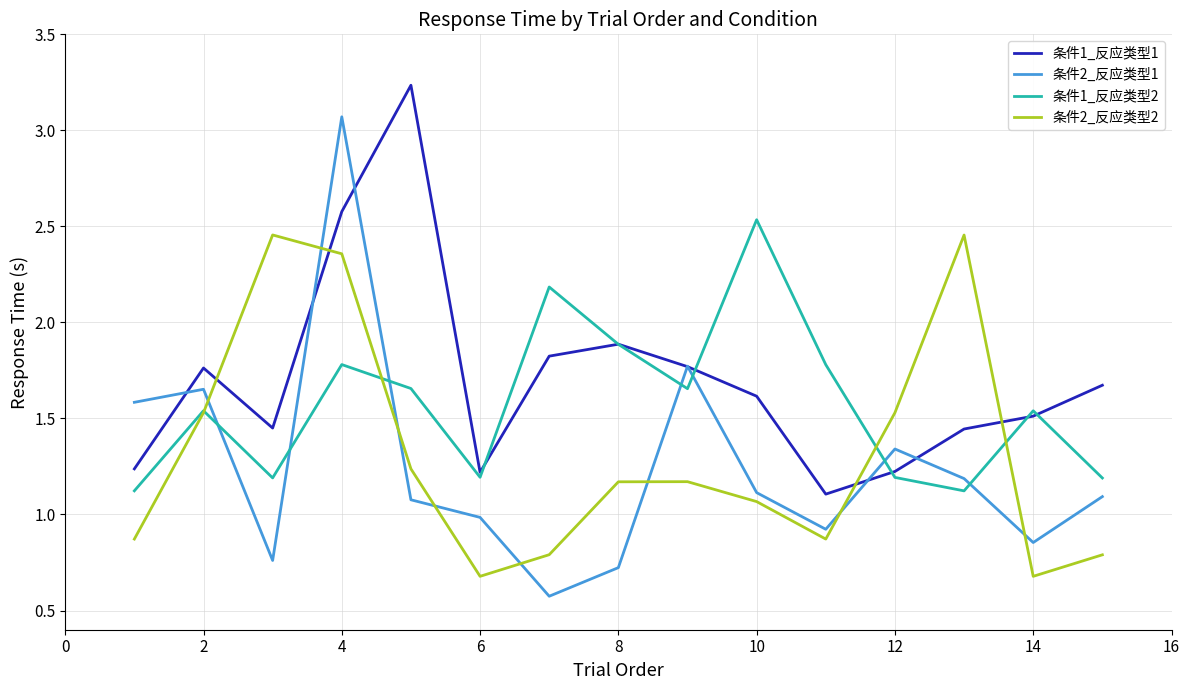

What is the smallest value displayed?

0.6